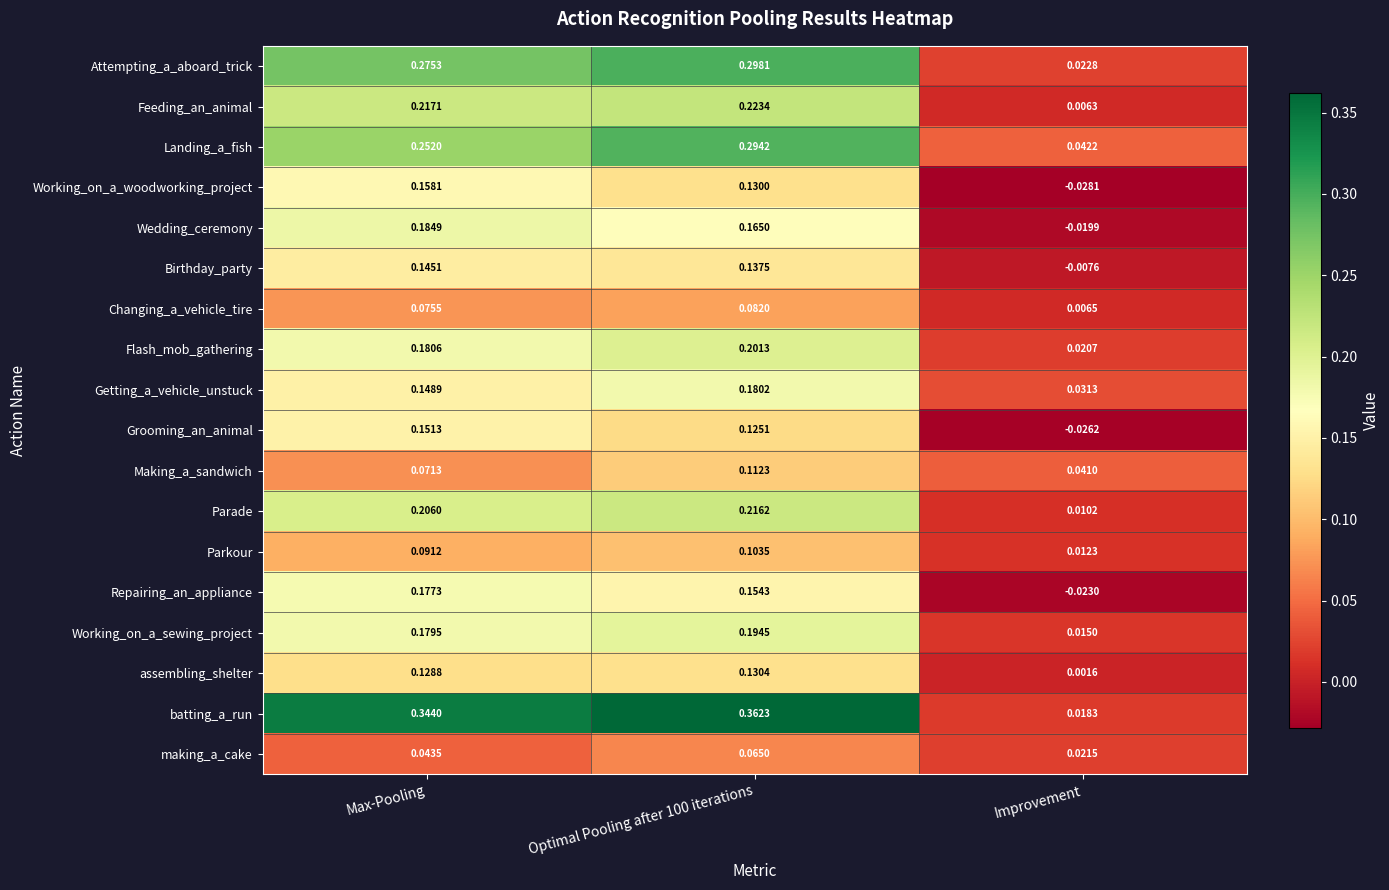

Which series has the largest range (max minus min)?

batting_a_run